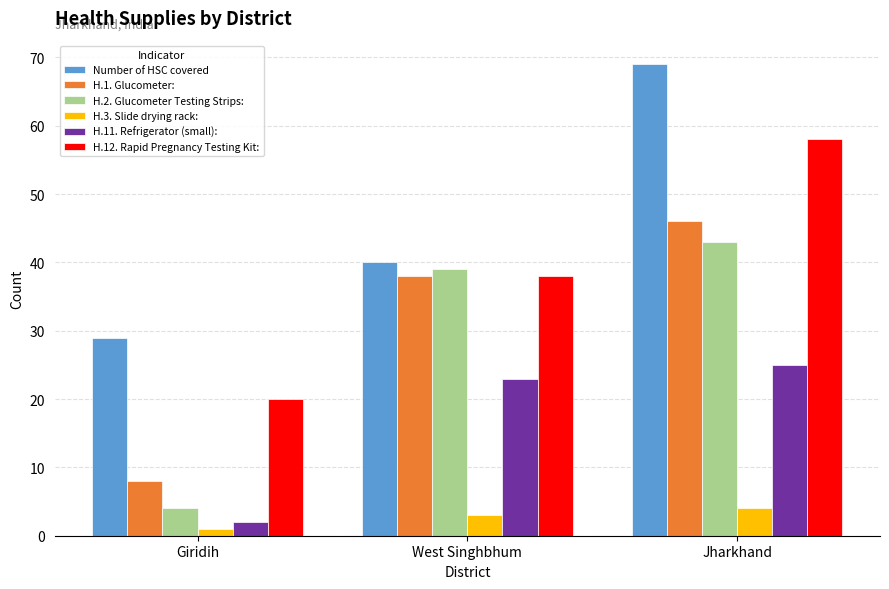

Is it true that H.1. Glucometer: equals 8 at Giridih?

True